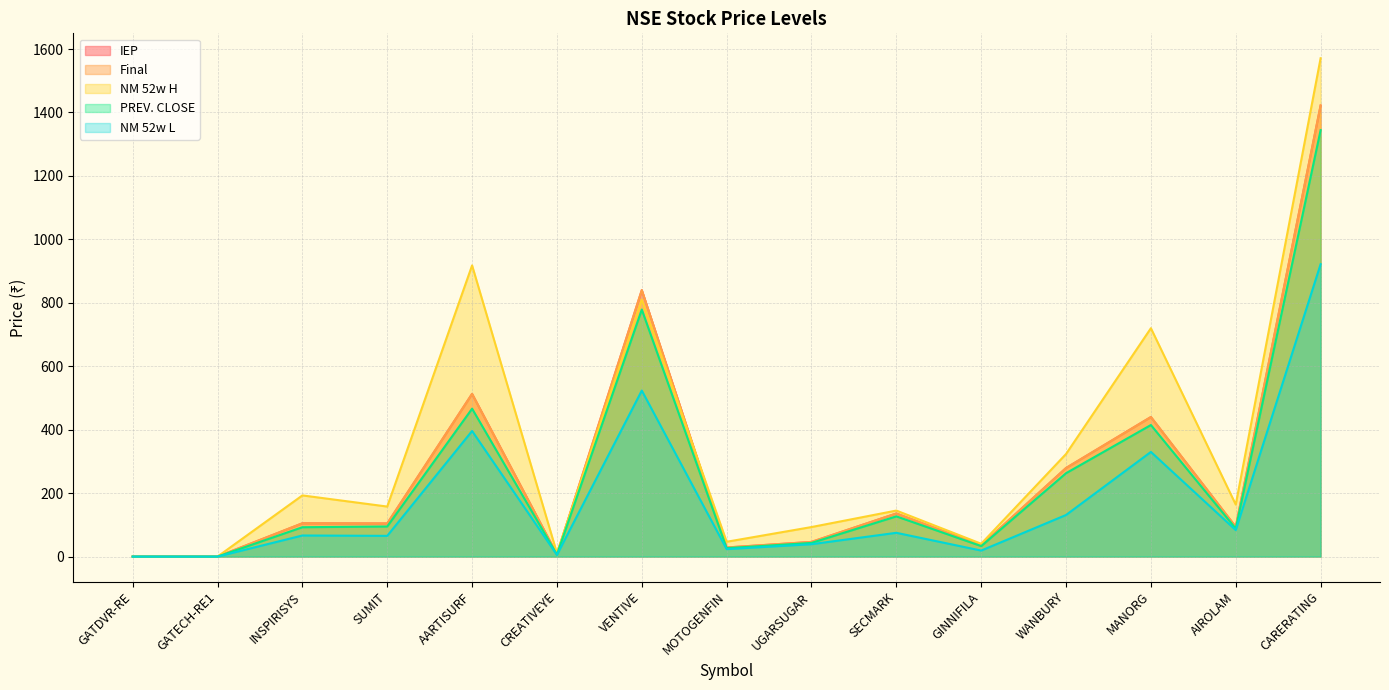

The value of Final at AIROLAM is 93.7. True or false?

True